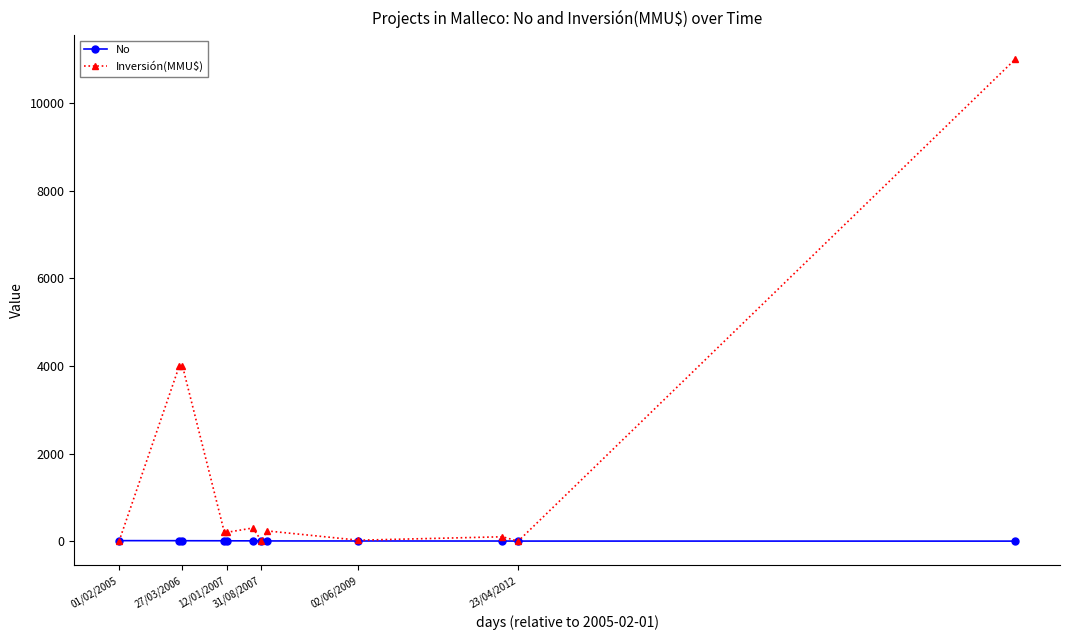

What is the maximum value shown in the chart?

11000